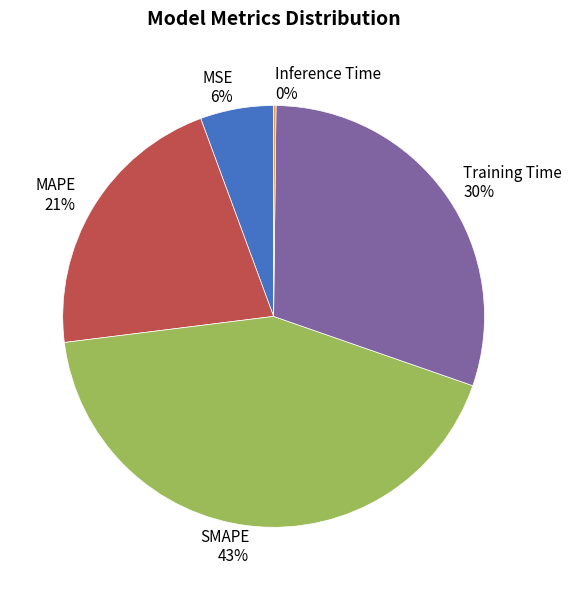

Between SMAPE and MSE, which is larger?

SMAPE